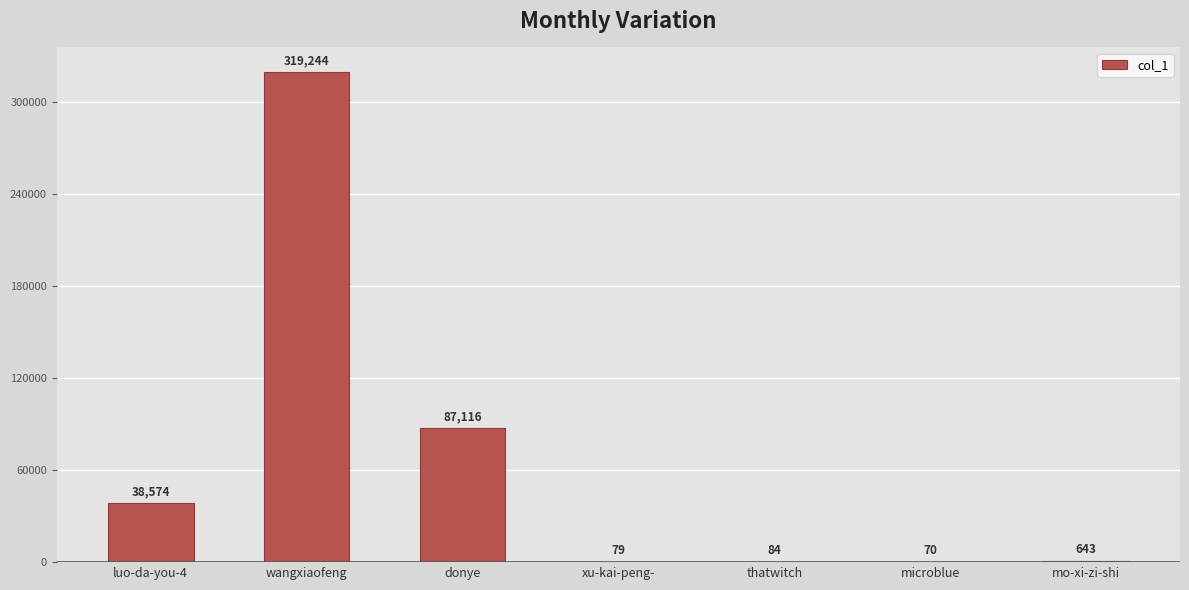

Are the bars grouped side by side (vs. stacked)?

No